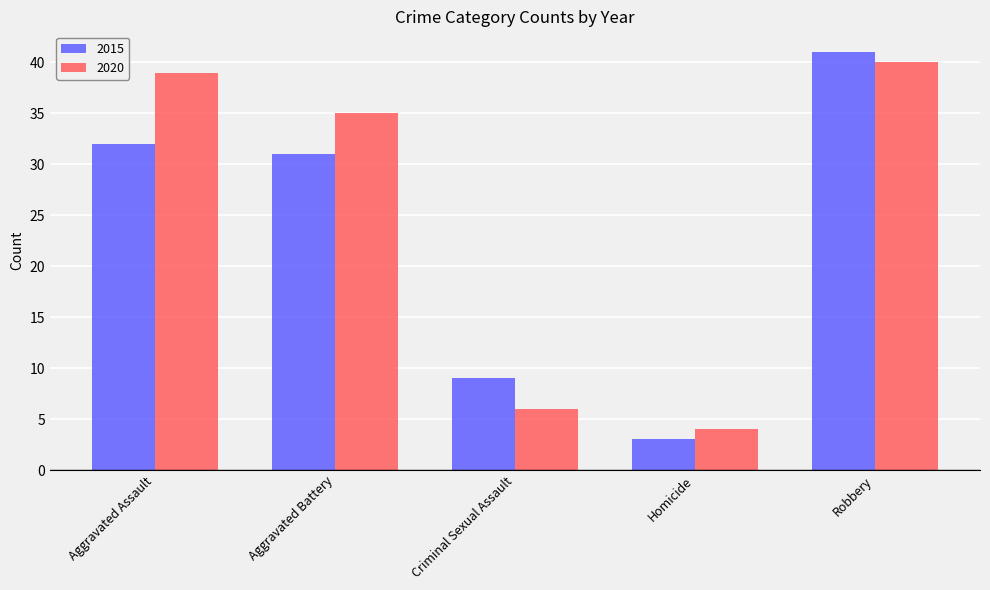

What position from the left is Aggravated Battery?

2